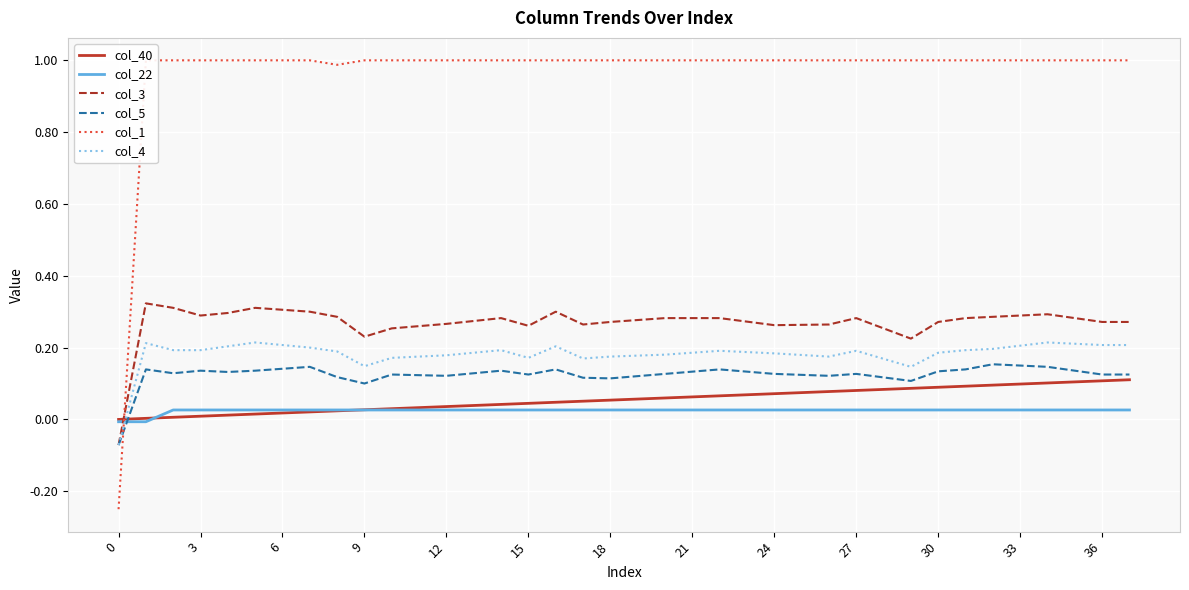

Count the number of categories in the chart.

38